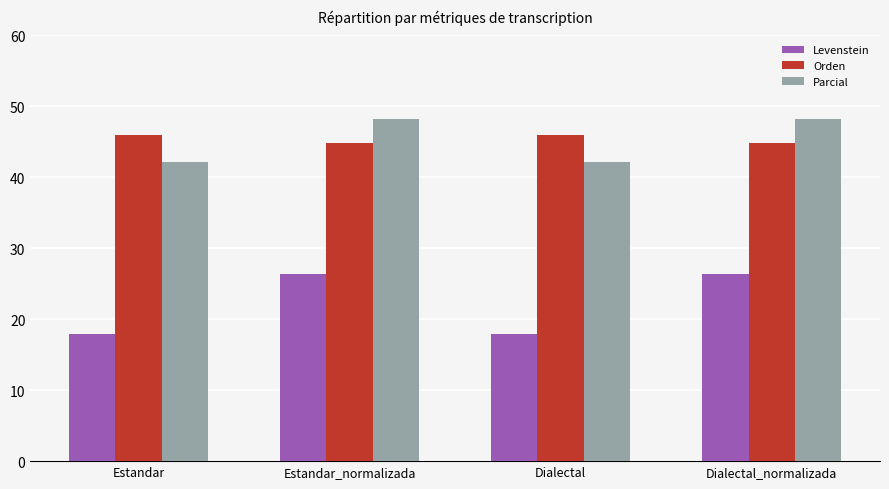

Which series changed the most between Dialectal and Dialectal_normalizada?

Levenstein